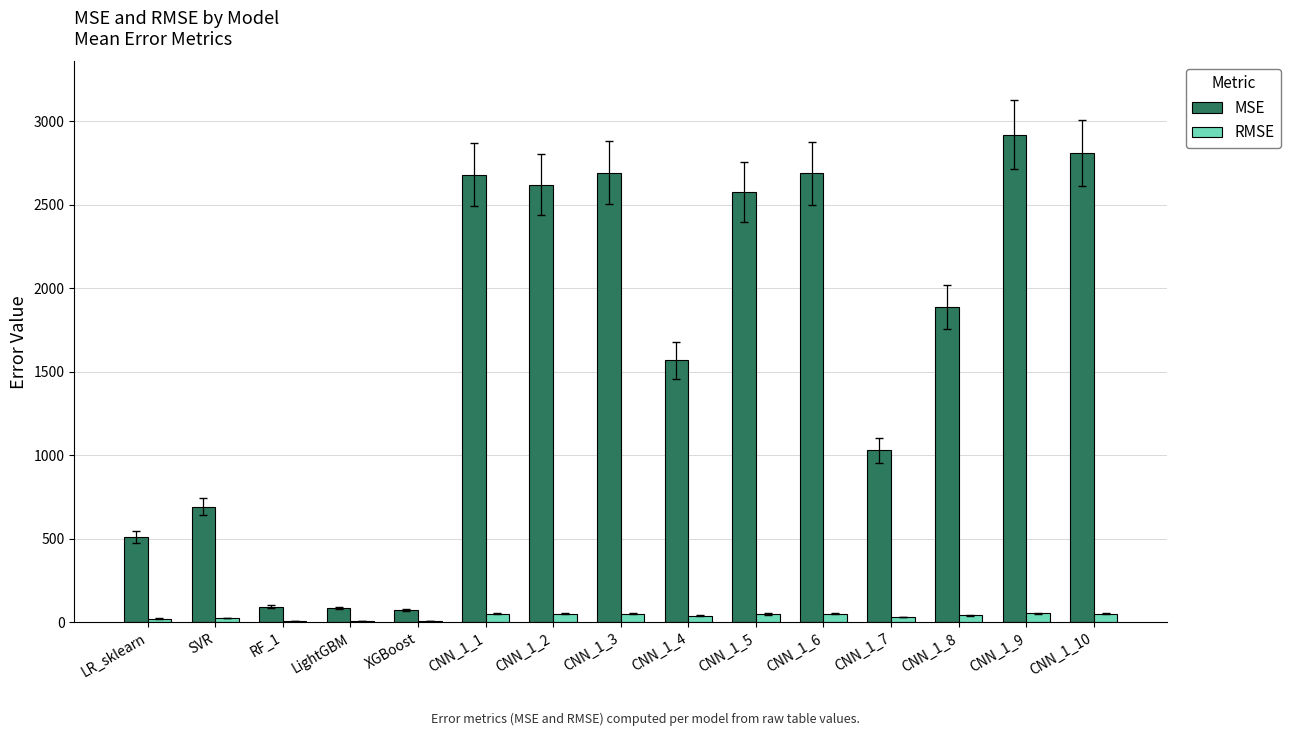

Are the bars horizontal?

No